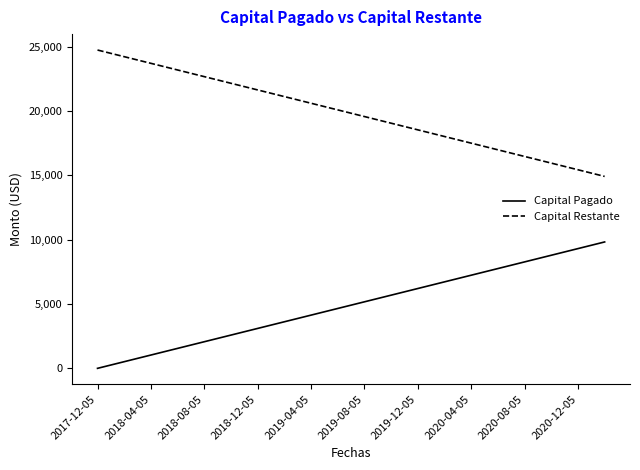

True or false: Capital Restante and Capital Pagado intersect in this chart.

False